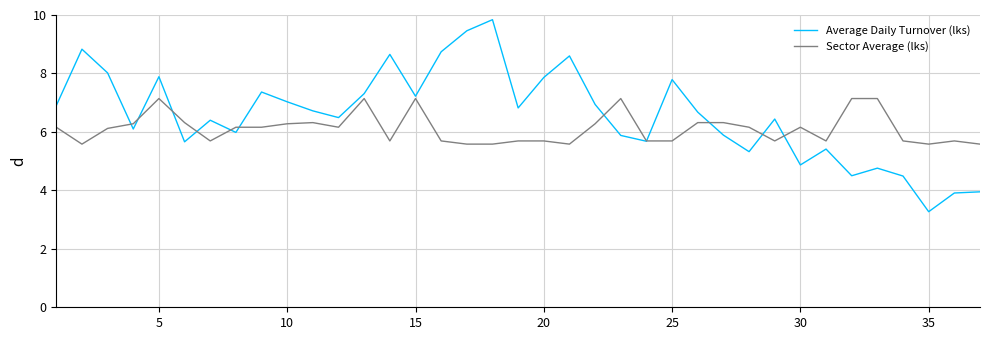

After their last crossing, which series has the higher values: Sector Average (lks) or Average Daily Turnover (lks)?

Sector Average (lks)